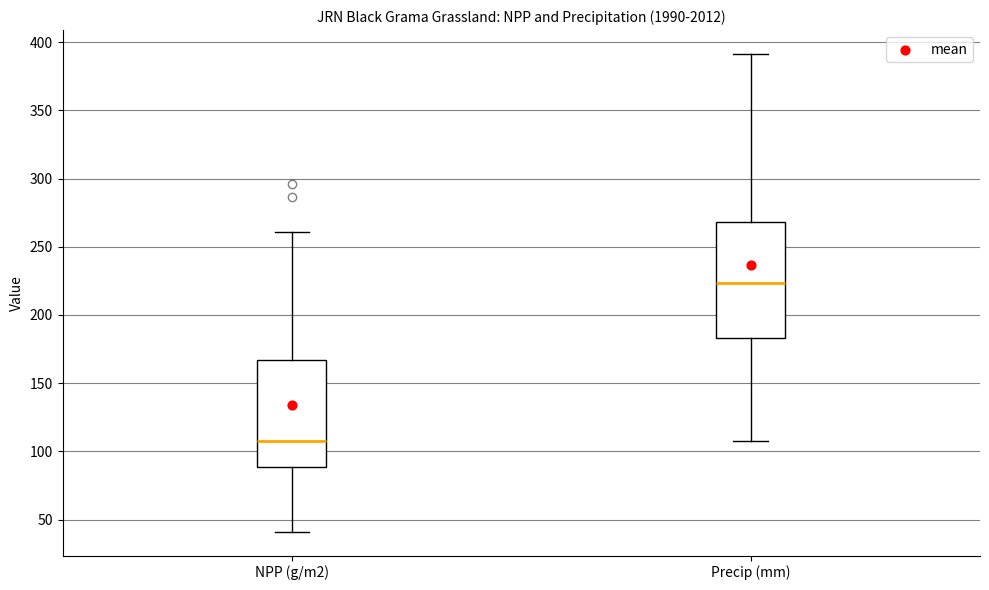

Where does the lower whisker of the box for NPP (g/m2) end on the y-axis? The values are not printed on the chart, so give them approximately, as read against the axis.

40